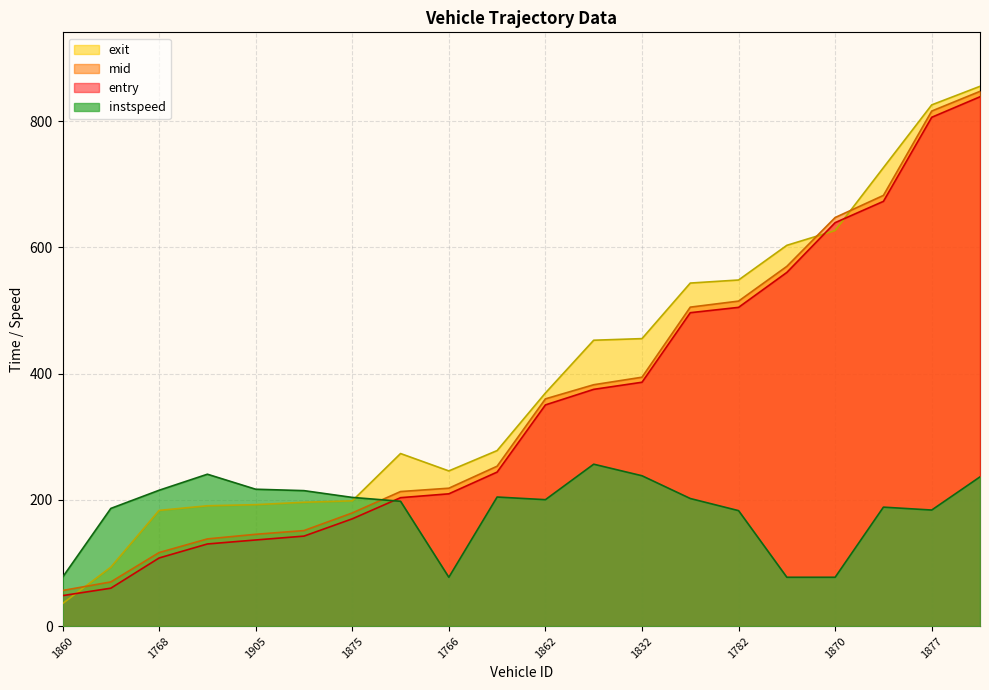

True or false: entry and mid intersect in this chart.

False